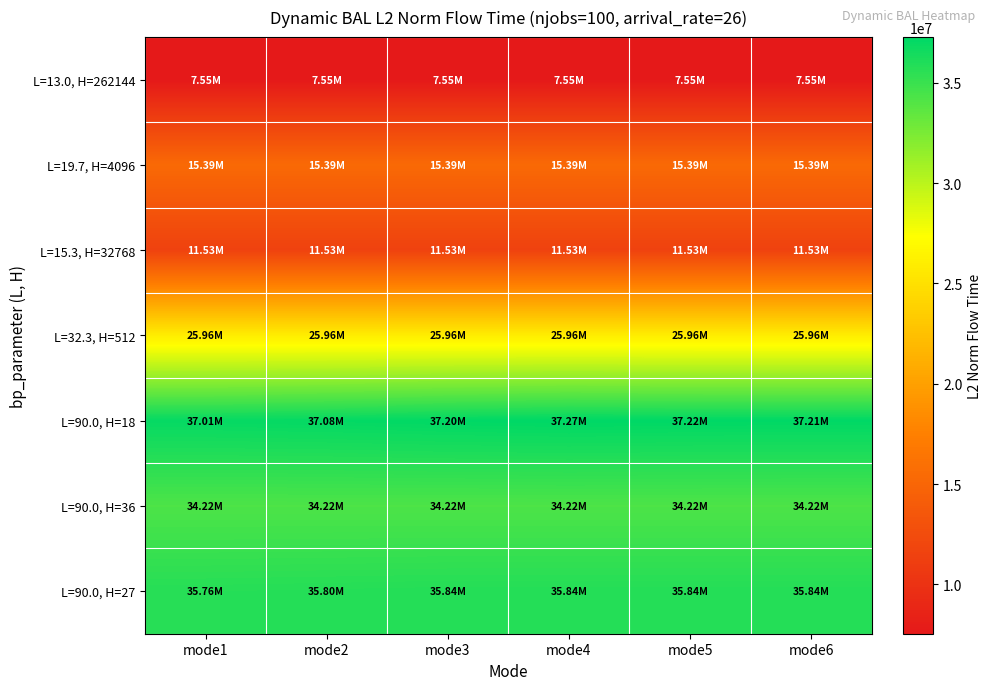

Between mode1 and mode5, which series saw the biggest shift?

L=90.0, H=18